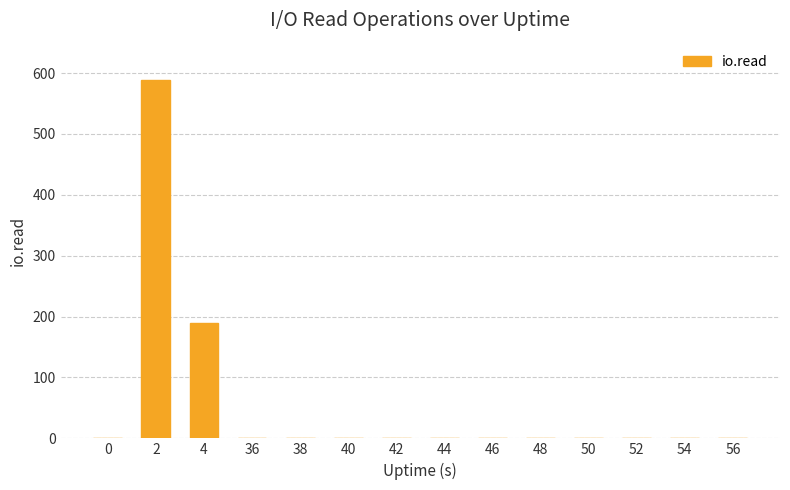

Is it true that the value at 2 is 947?

False